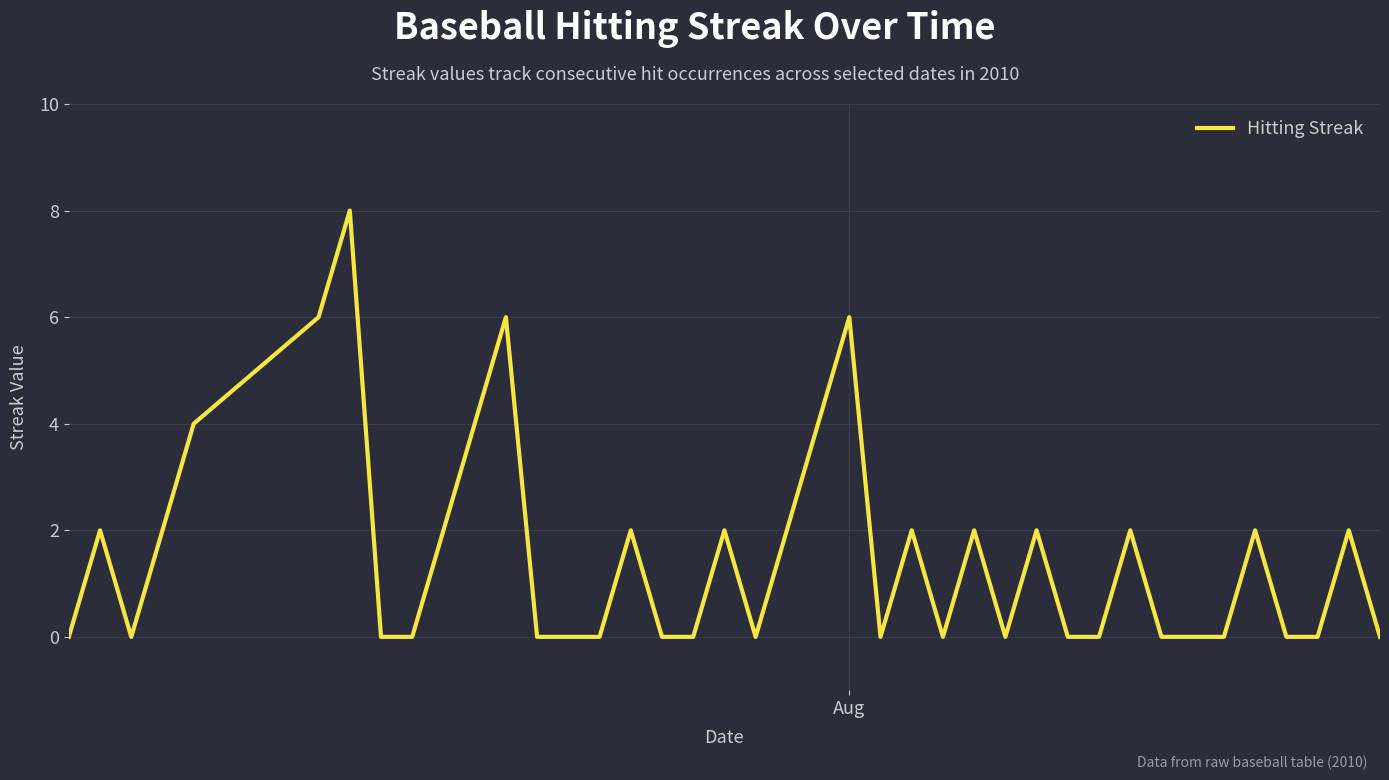

How many lines are shown in the chart?

1